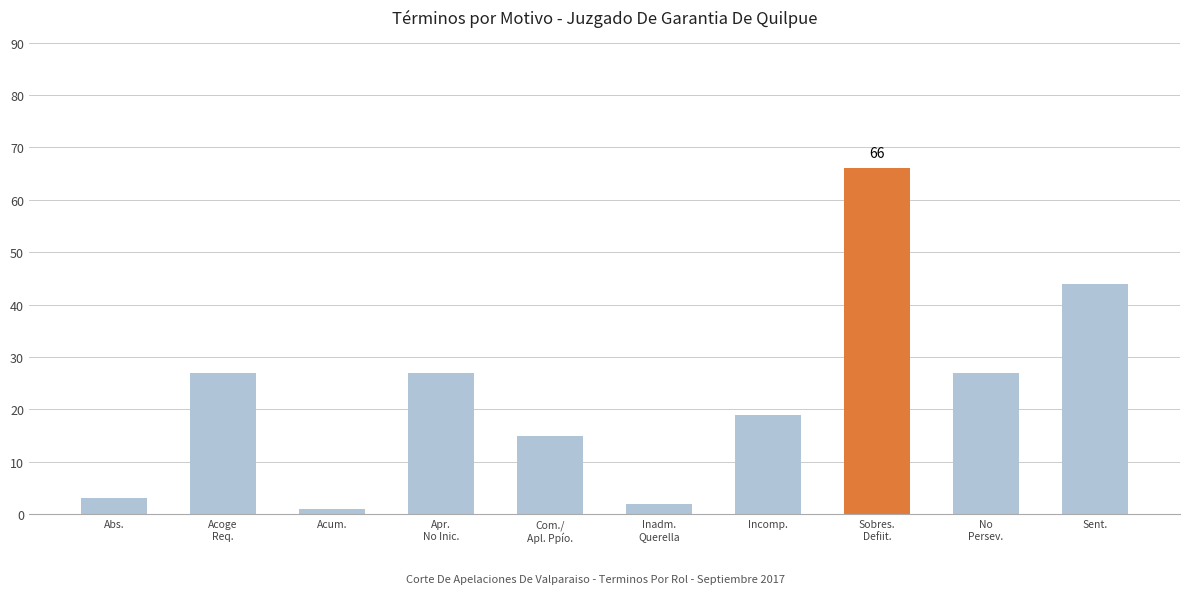

What is the difference between the maximum and minimum values?

65